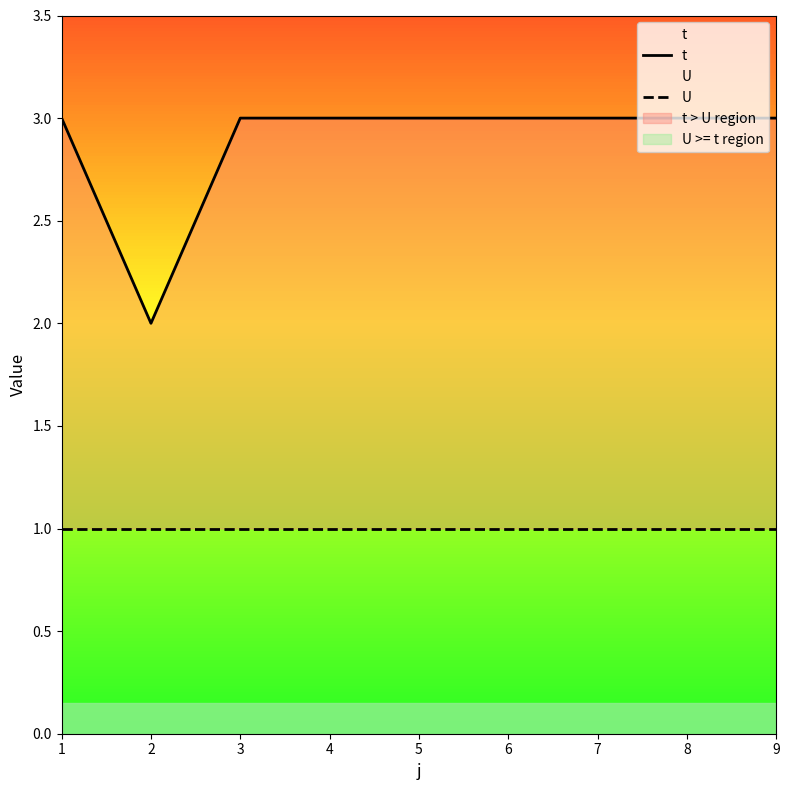

Where is the first local minimum for t?

2